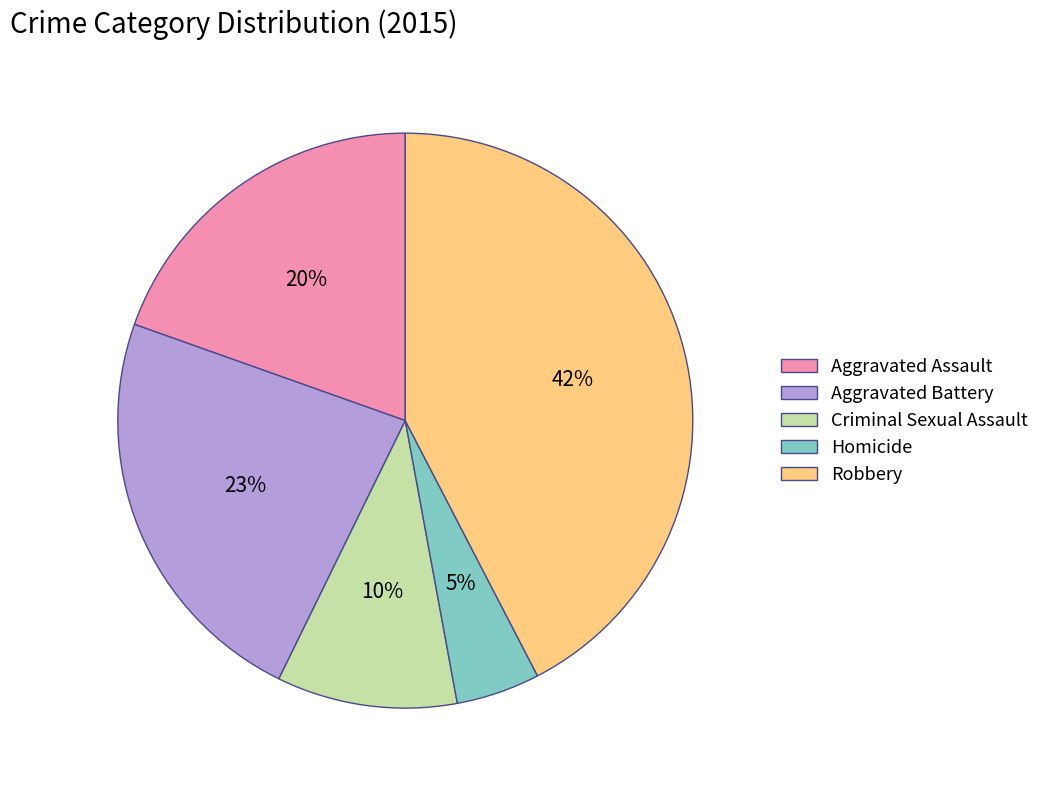

Combined, do Aggravated Battery and Aggravated Assault account for over 50%?

No